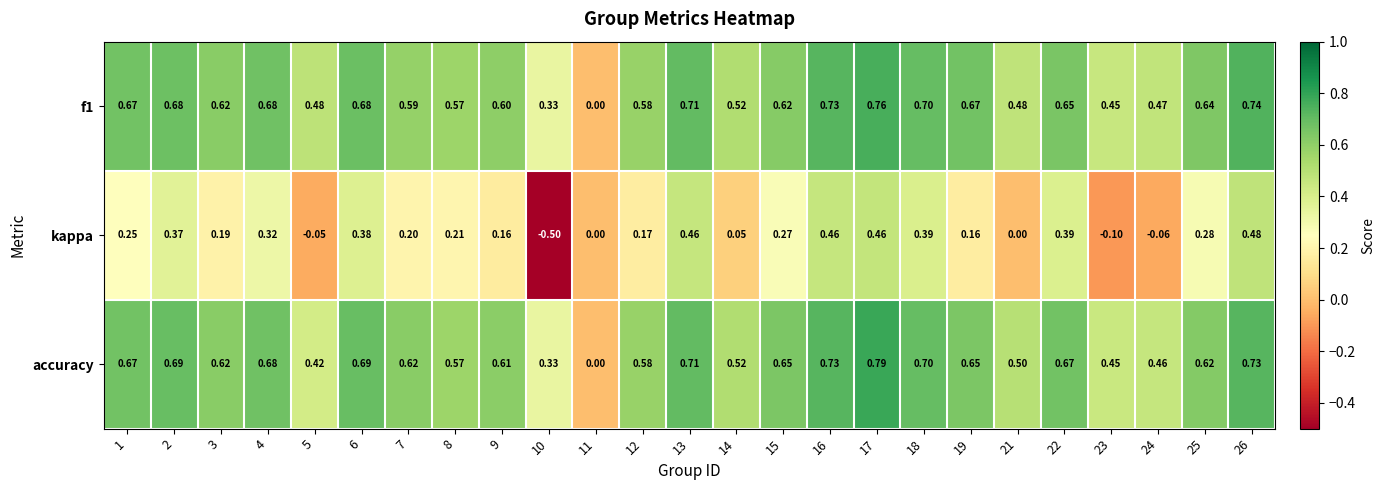

Which series changed the most between 2 and 8?

kappa